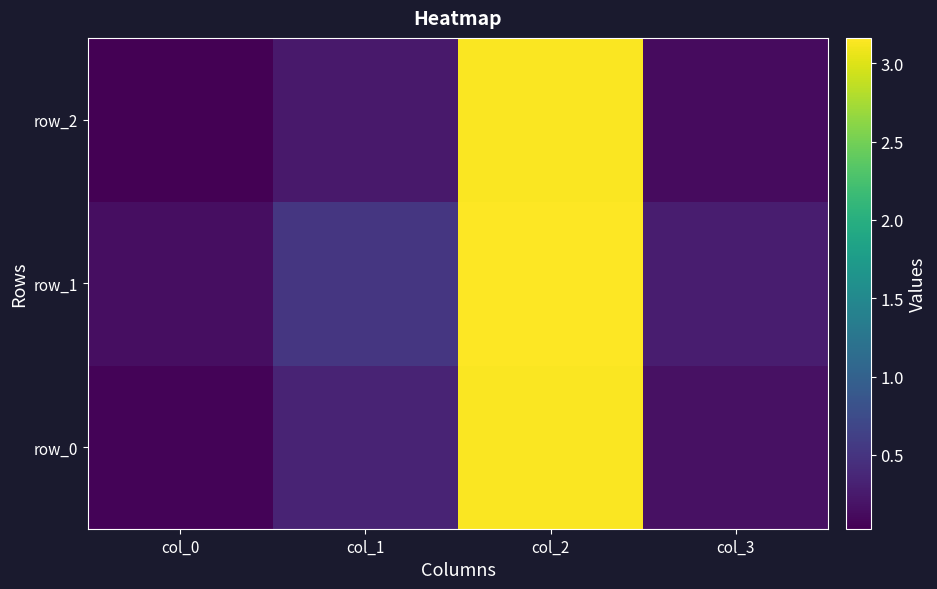

Which series has the largest total across all categories?

row_1